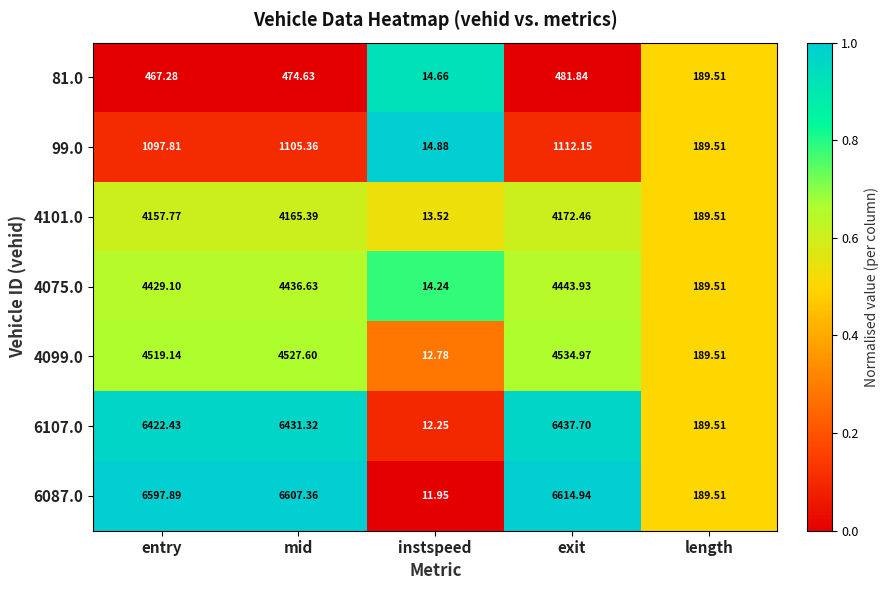

At entry, list the series in order from smallest to largest.

81.0, 99.0, 4101.0, 4075.0, 4099.0, 6107.0, 6087.0